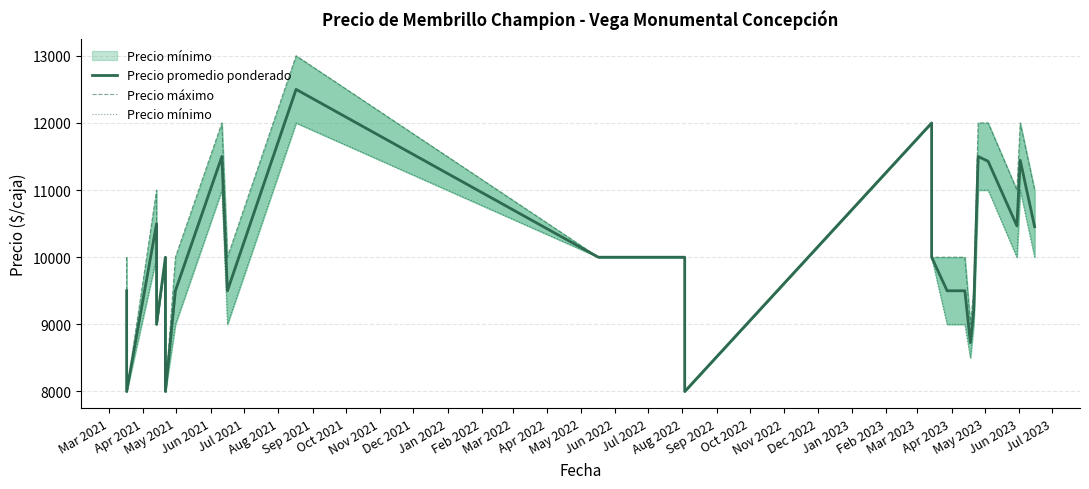

What is the maximum value for Precio promedio ponderado?

12500